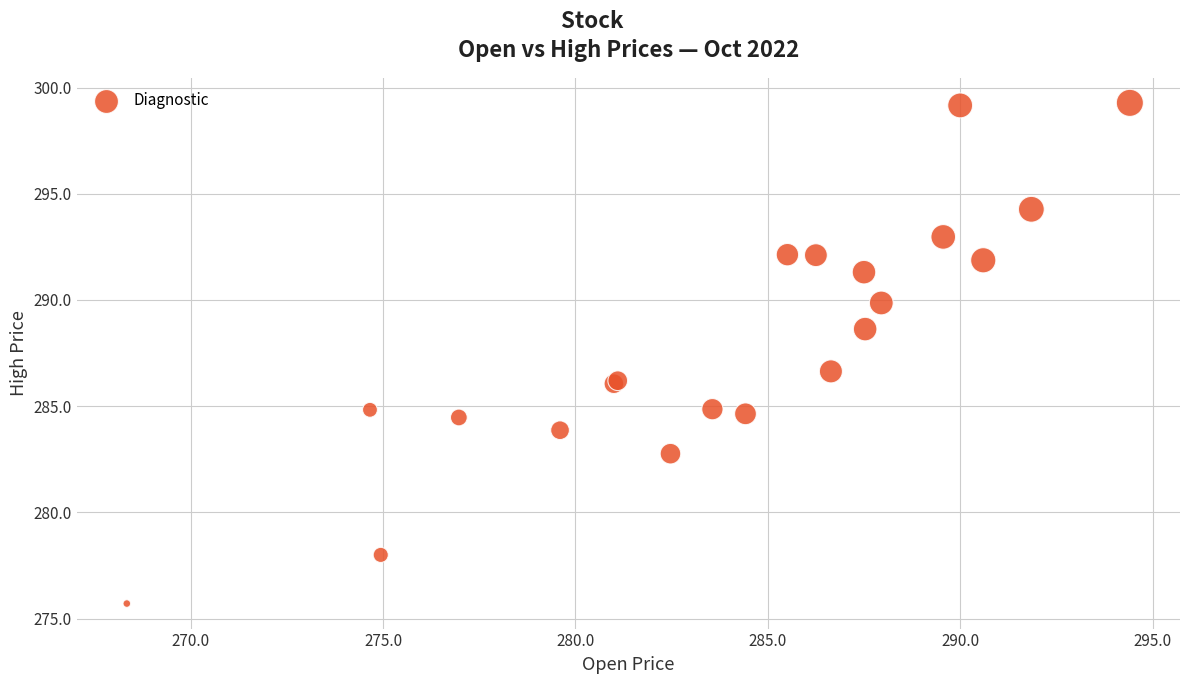

What Y value in the scatter plot is closest to 287?

286.6